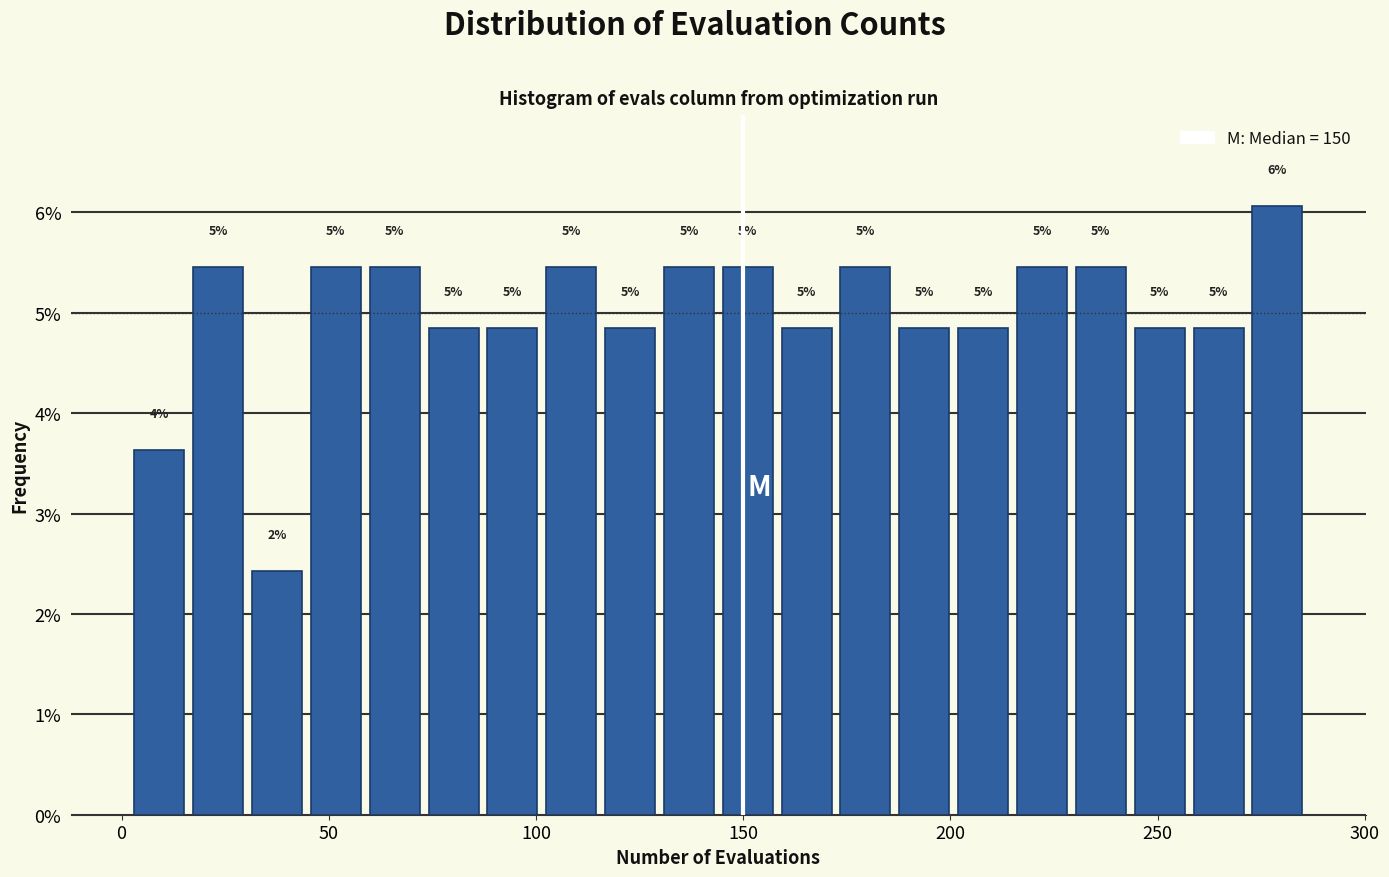

Around what value on the x-axis is the tallest bar? Give the approximate position of its centre, as read against the axis.

280